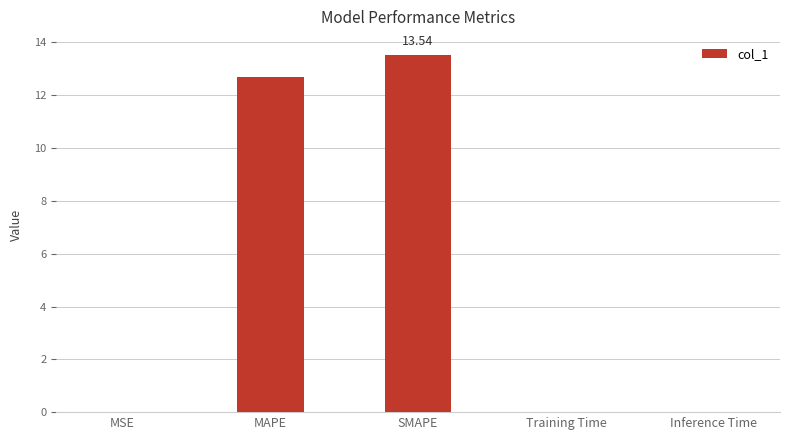

At which category does the chart reach its peak across all series?

SMAPE